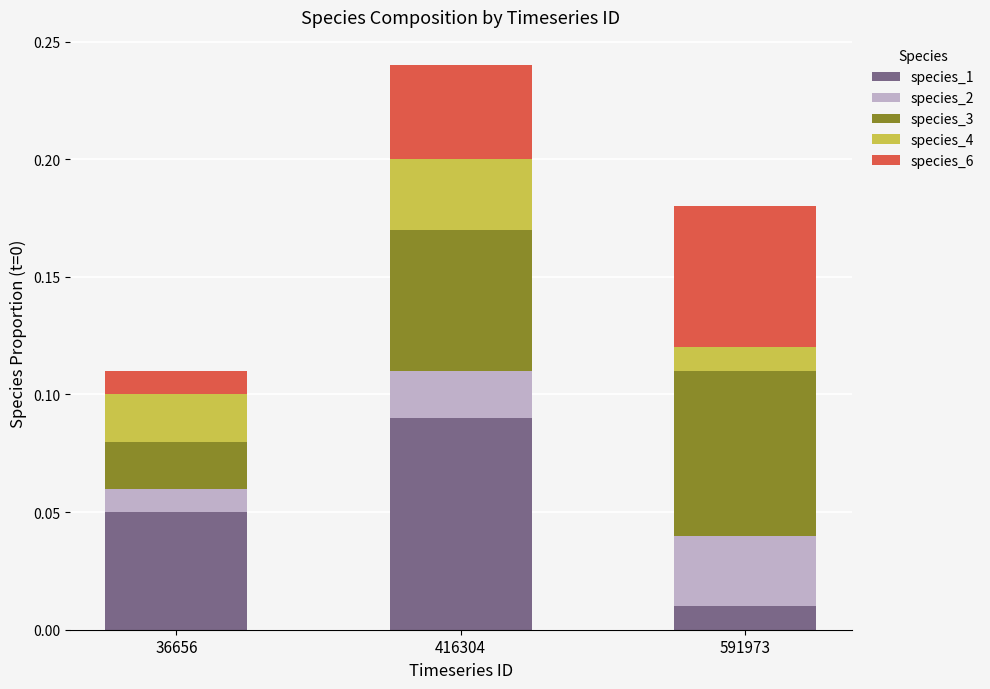

Count the species_1 values in the range 0 to 1.

3